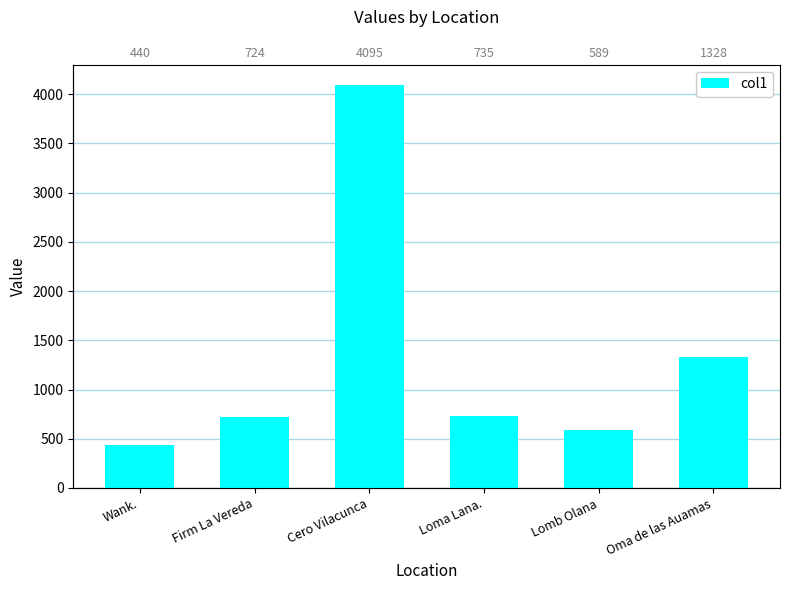

How many categories are shown in the chart?

6